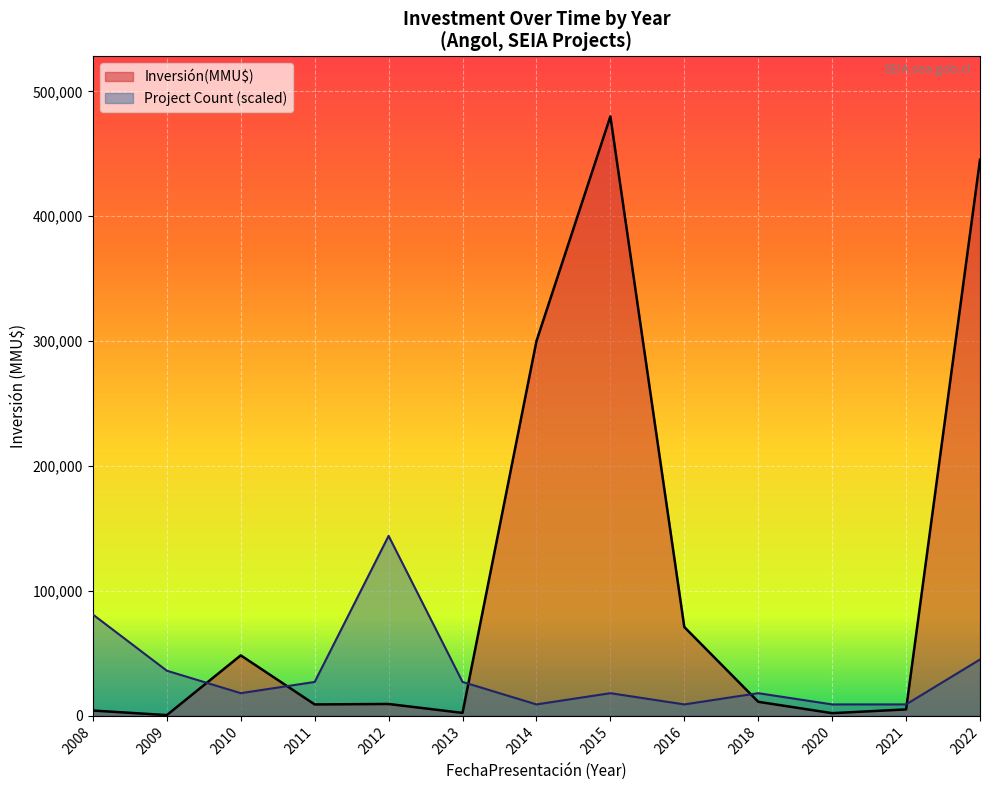

The value of Inversión(MMU$) at 2015 is 480000. True or false?

True